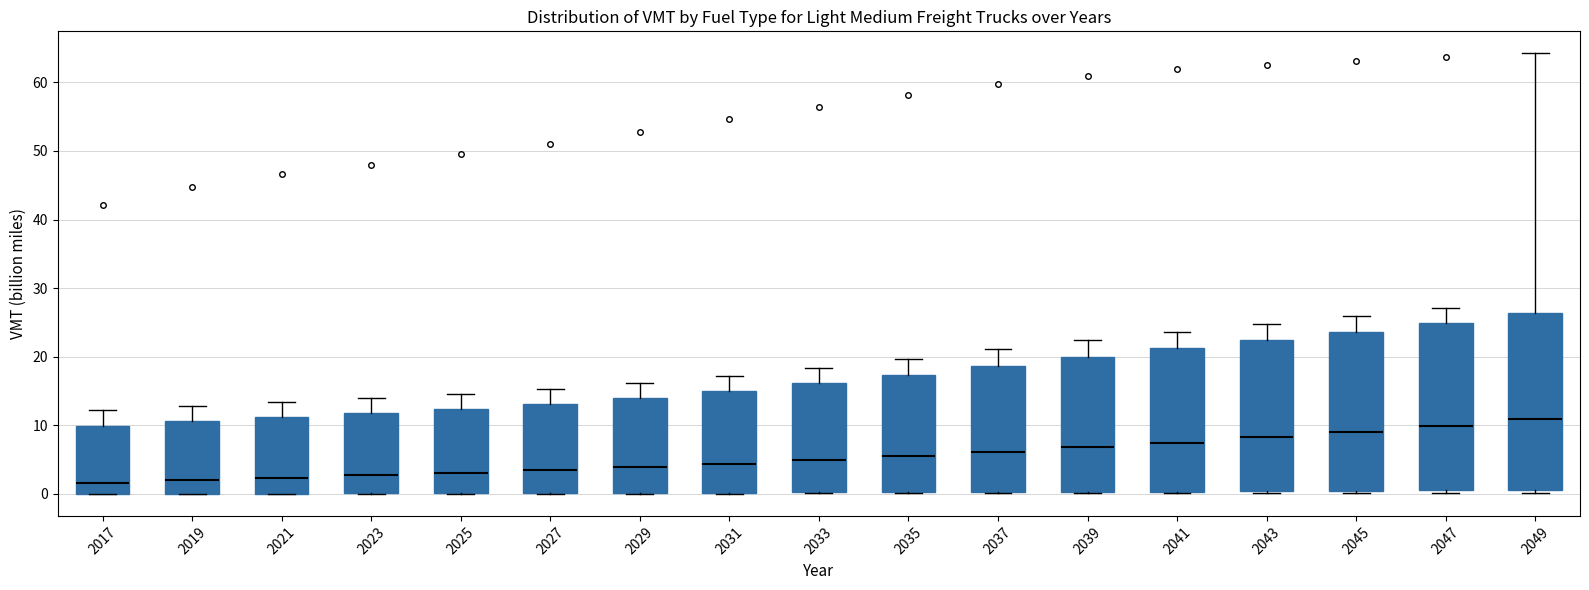

Comparing the boxes themselves (not the whiskers), which one is the tallest?

2049